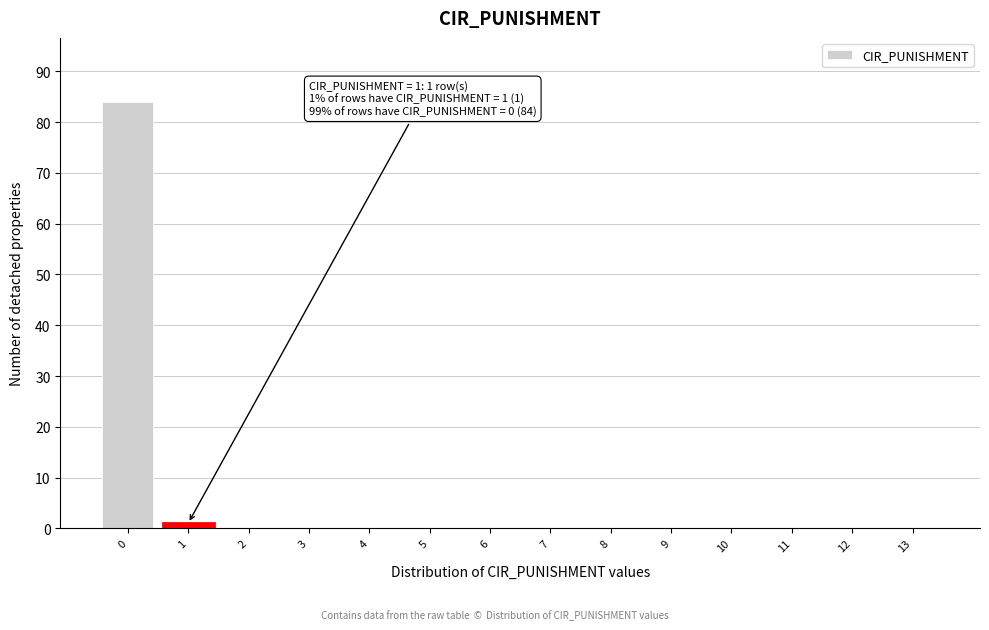

Reading left to right, what are all the values shown in this chart?

0=84	1=1	2=0	3=0	4=0	5=0	6=0	7=0	8=0	9=0	10=0	11=0	12=0	13=0